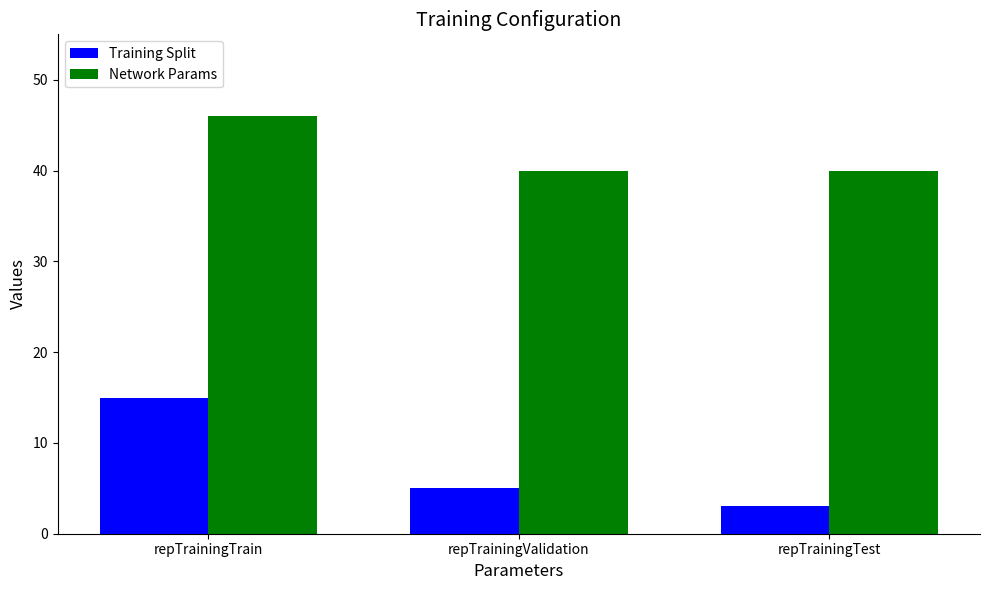

List the series in order of their overall mean, lowest first.

Training Split, Network Params